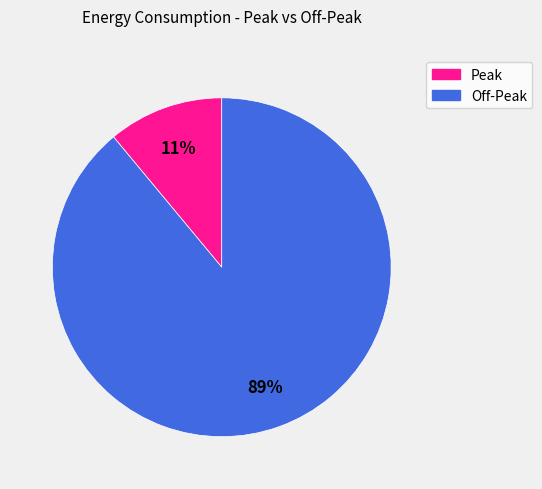

How many slices are in this pie chart?

2